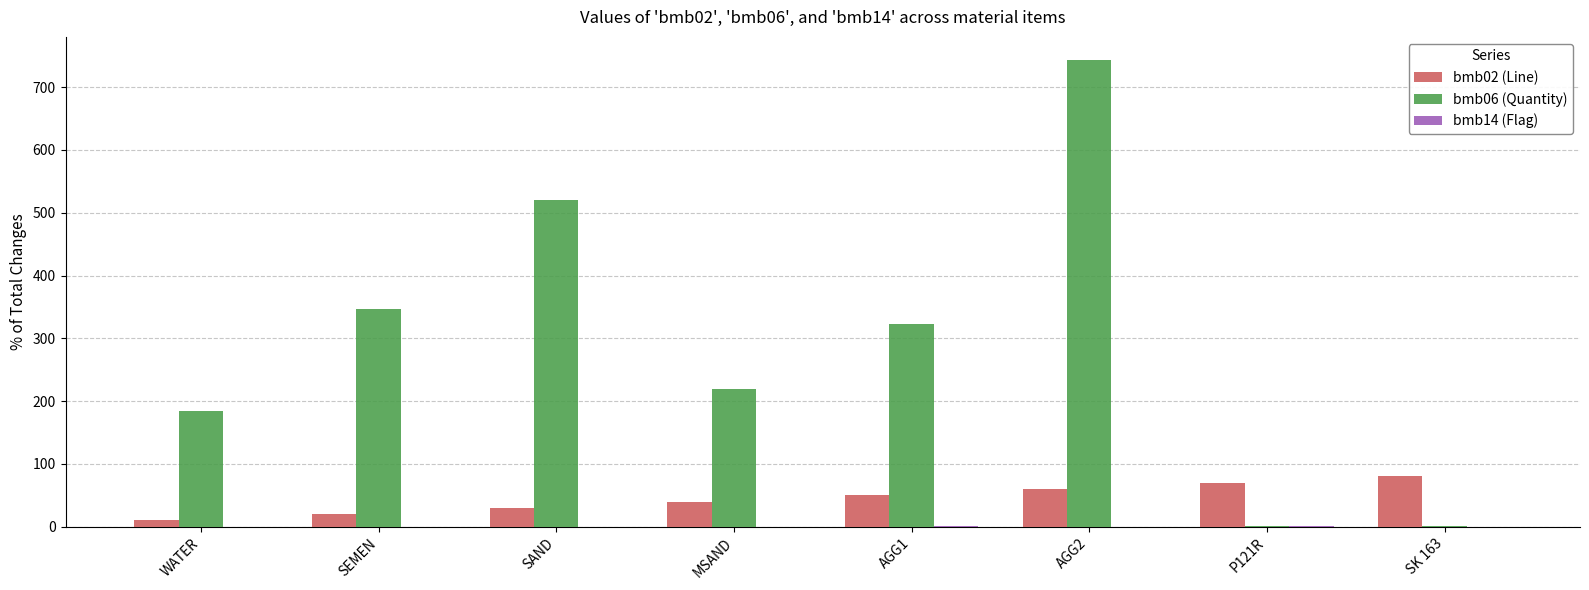

At which category is the sum across all series the highest?

AGG2